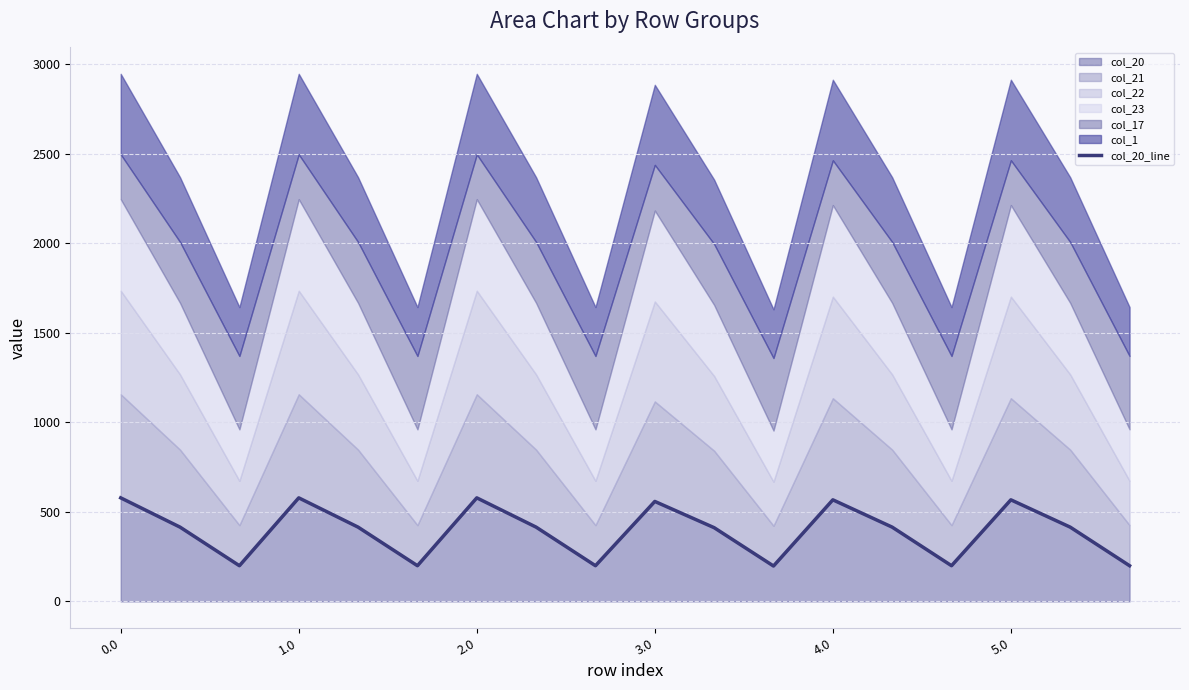

What is the lowest value of the col_20 series?

197.5